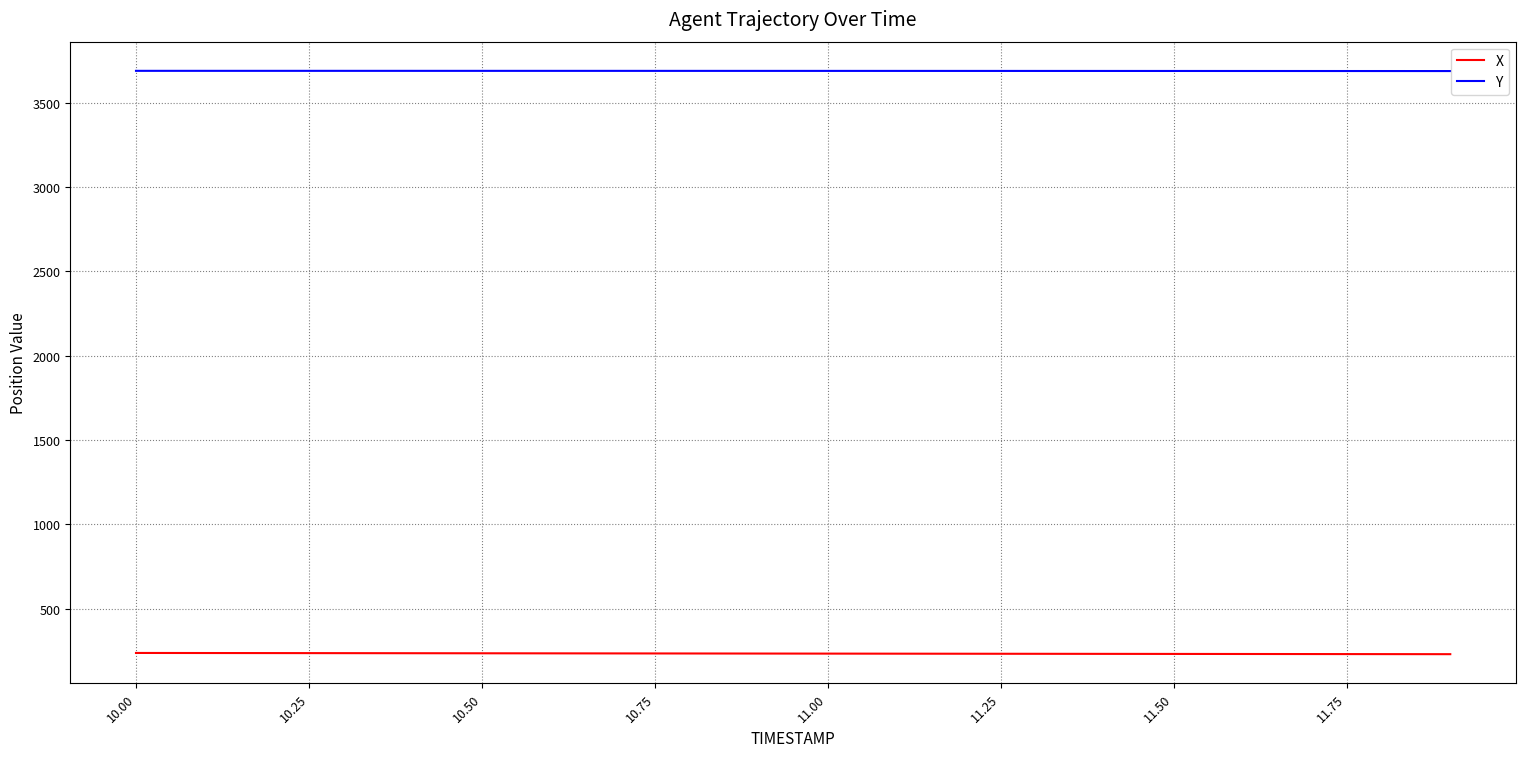

Rank the series by their maximum value, from lowest to highest.

X, Y